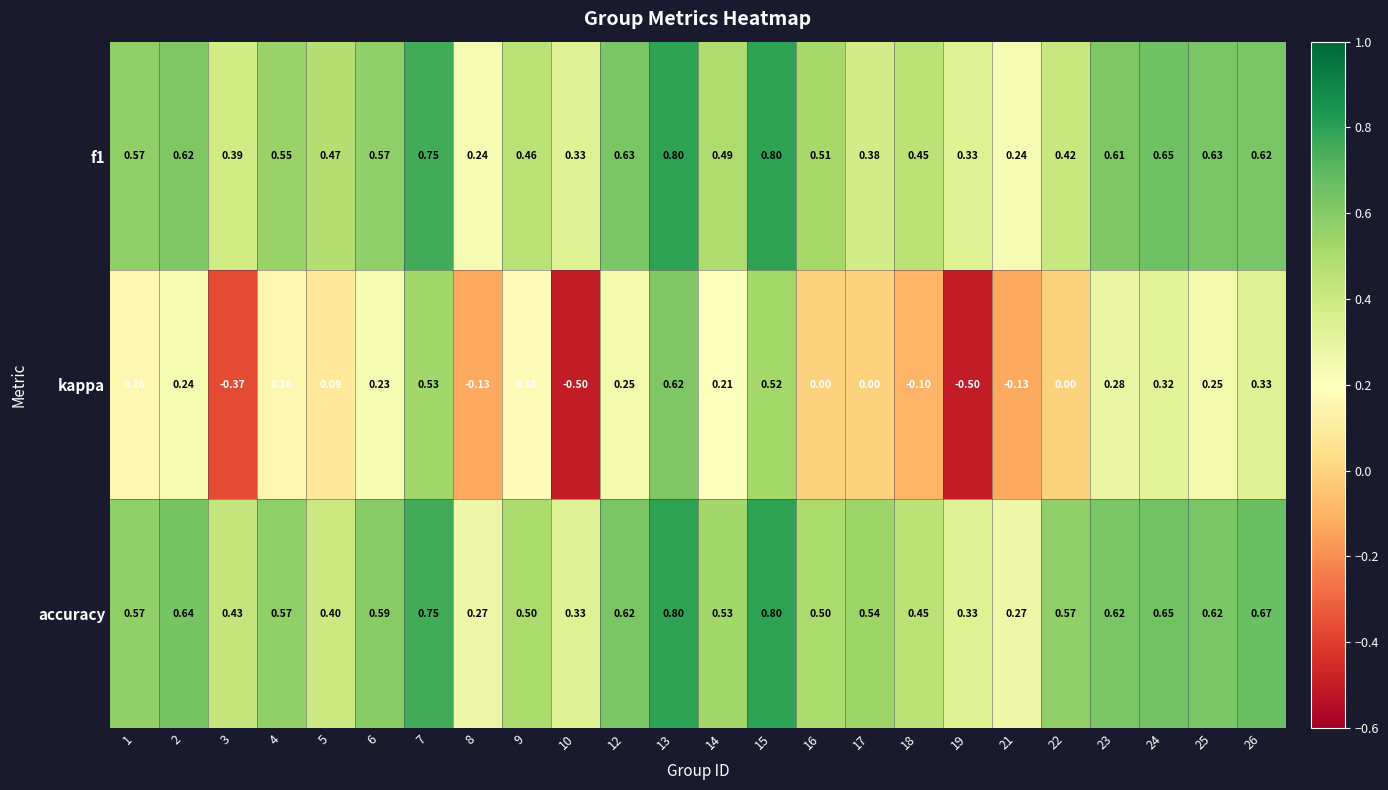

How many values in kappa are below zero?

6